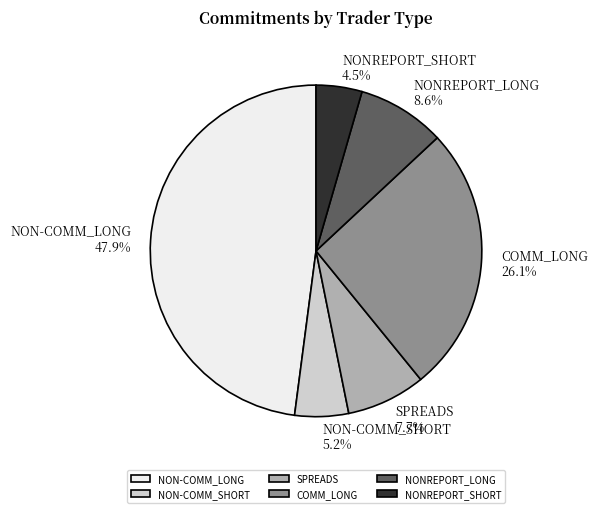

True or false: SPREADS accounts for 8% of the total.

True